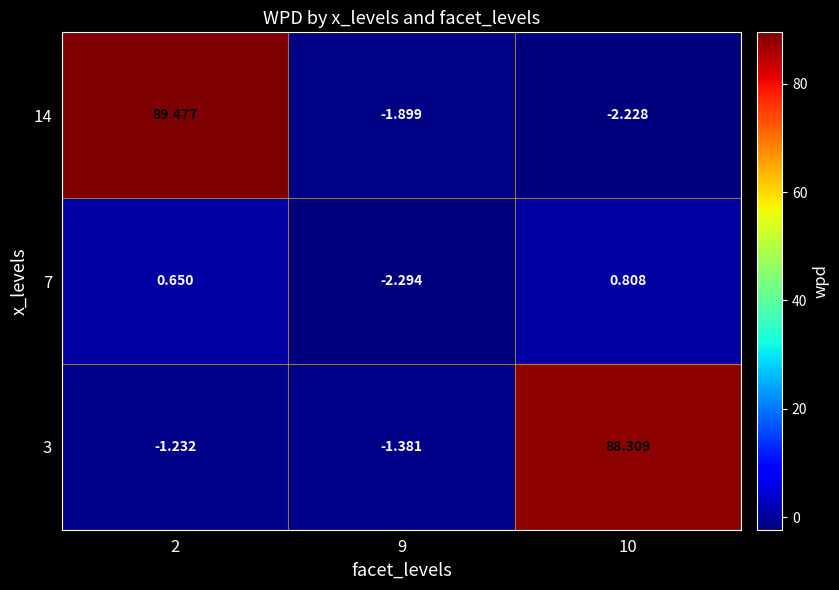

Is the value of 3 at 10 greater than the value of 7 at 2?

Yes